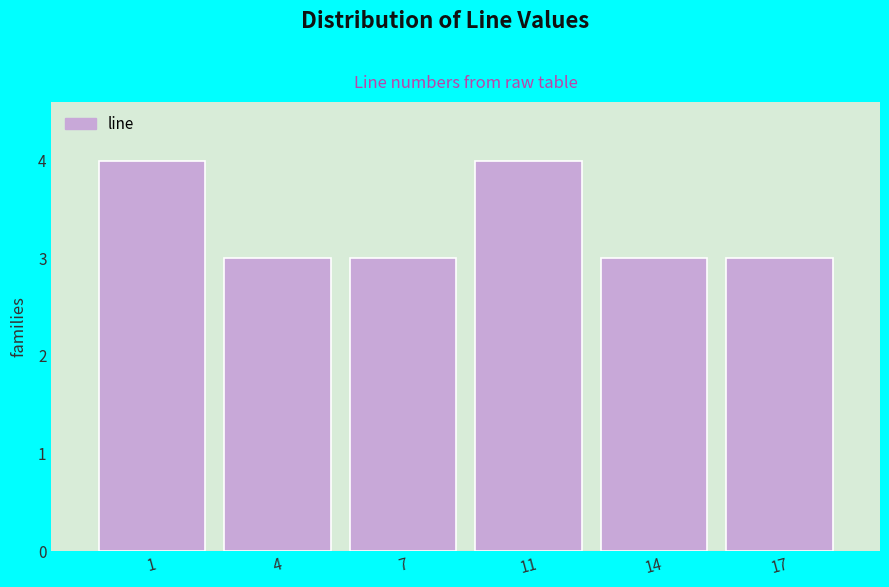

Reading left to right, list all the values displayed in this chart.

4	3	3	4	3	3